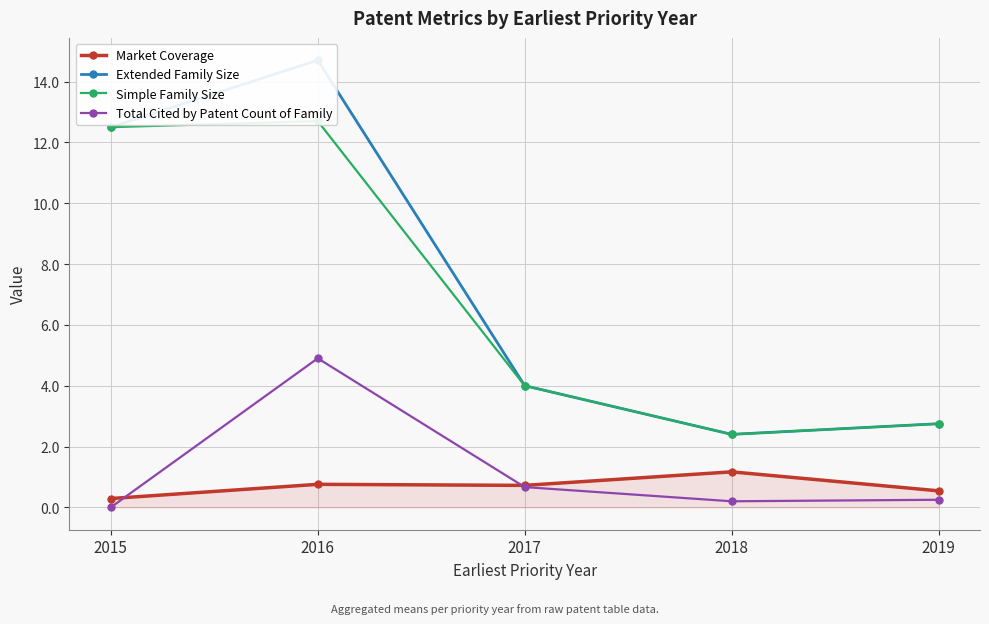

What is the value of the Market Coverage point at the 3rd from the left?

0.7